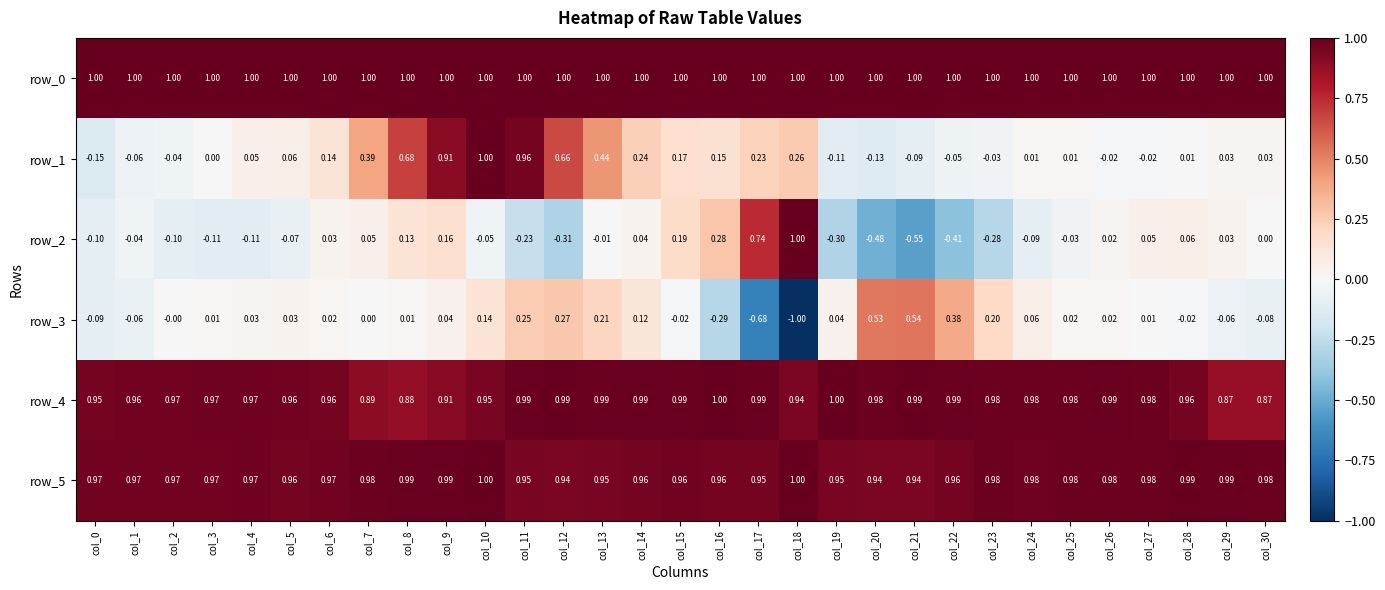

Is the value of row_5 at col_24 greater than the value of row_4 at col_9?

Yes